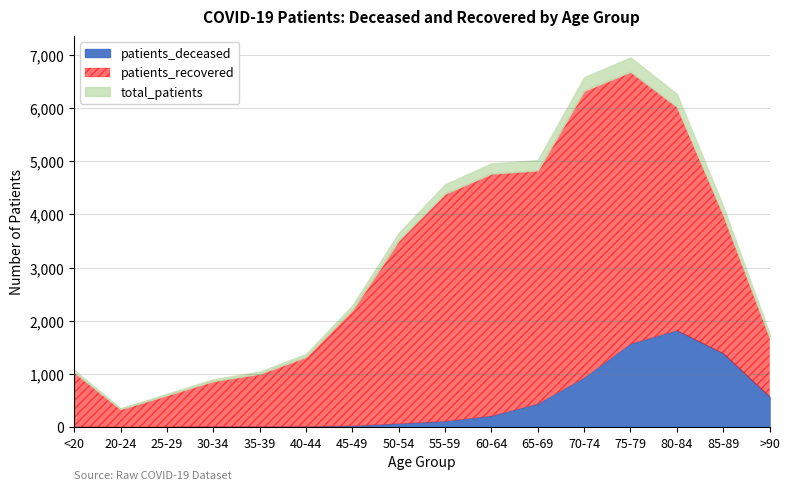

Reading left to right, what are all the values shown in this chart?

patients_deceased: 5	1	2	9	9	10	23	65	109	209	437	927	1564	1817	1385	571
patients_recovered: 1029	340	601	858	996	1314	2181	3447	4283	4561	4393	5401	5122	4211	2611	1120